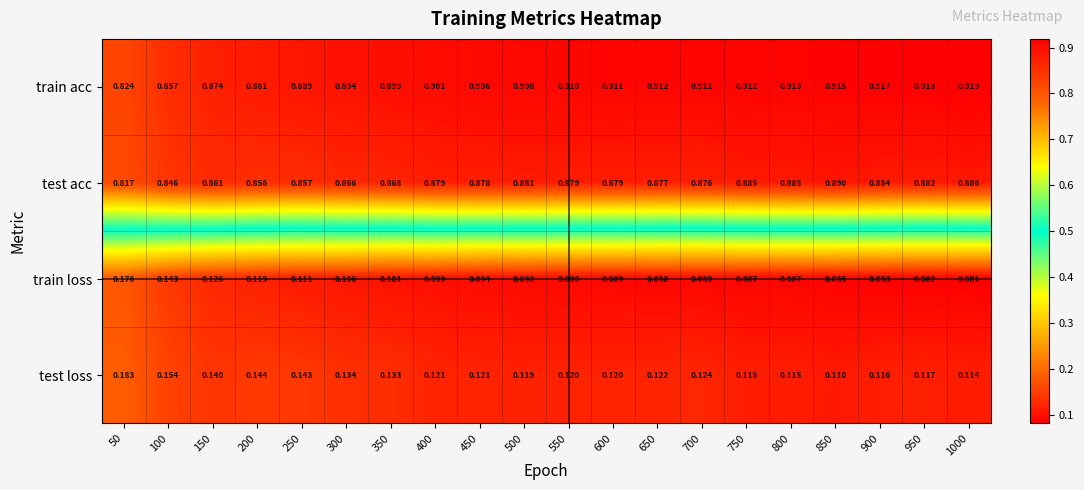

Which series has the largest total across all categories?

train acc